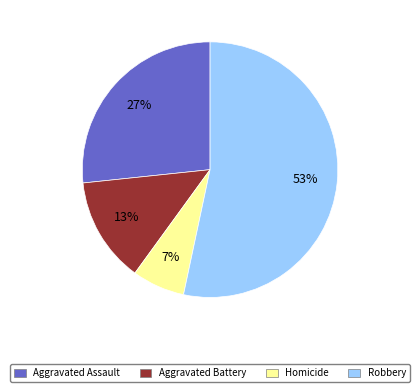

Count the number of slices in the pie.

4